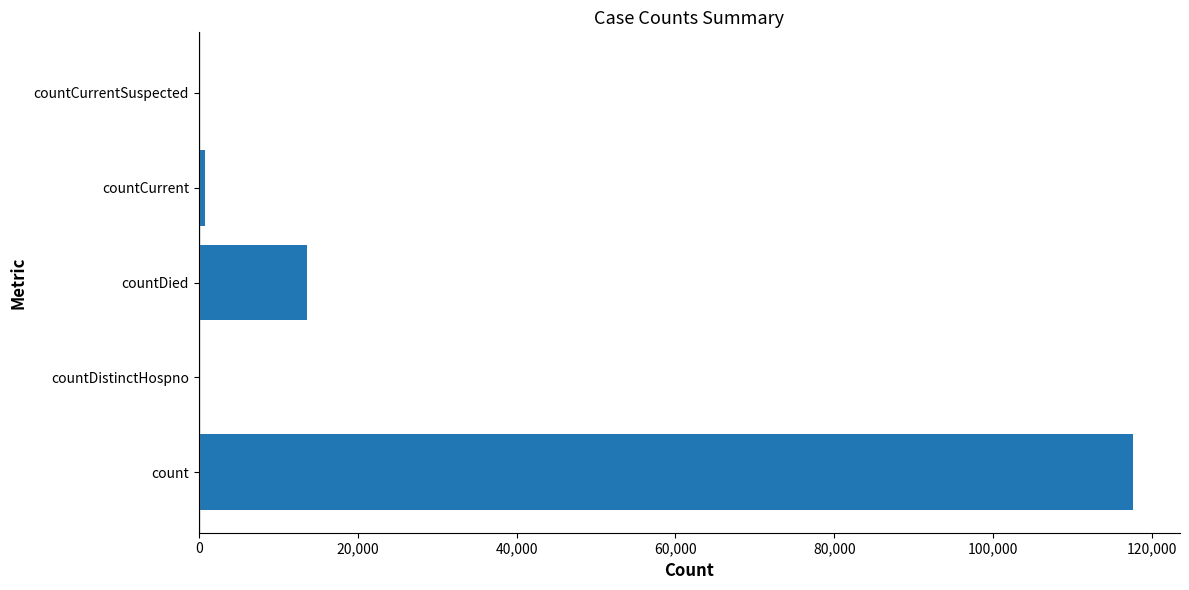

What is the sum of all values?

132041